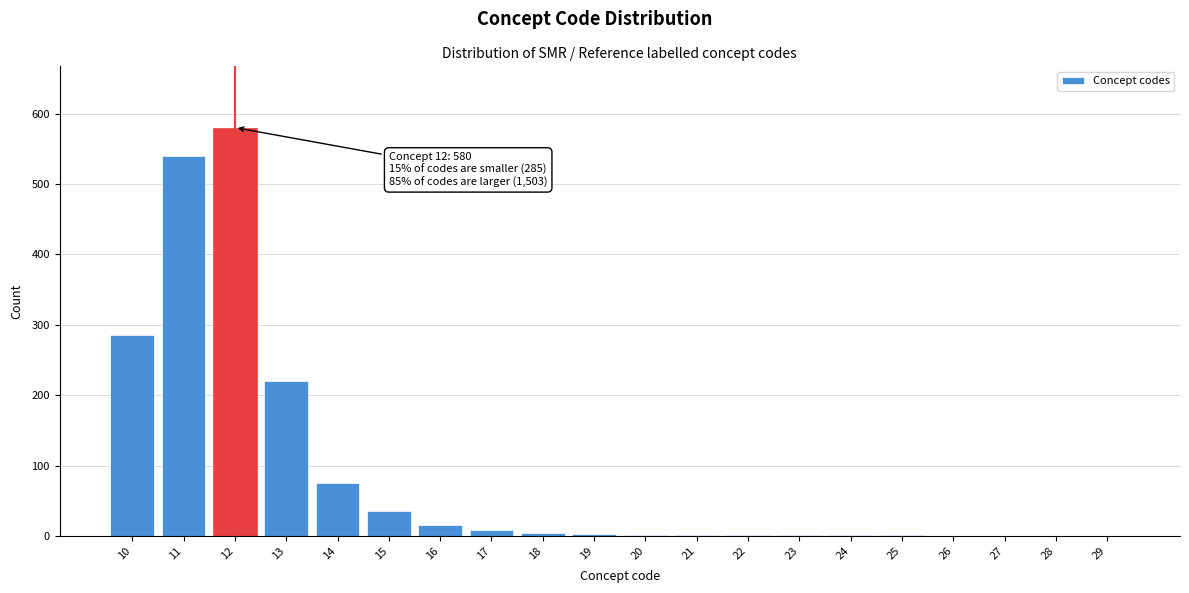

What is the sum of all values?

1773